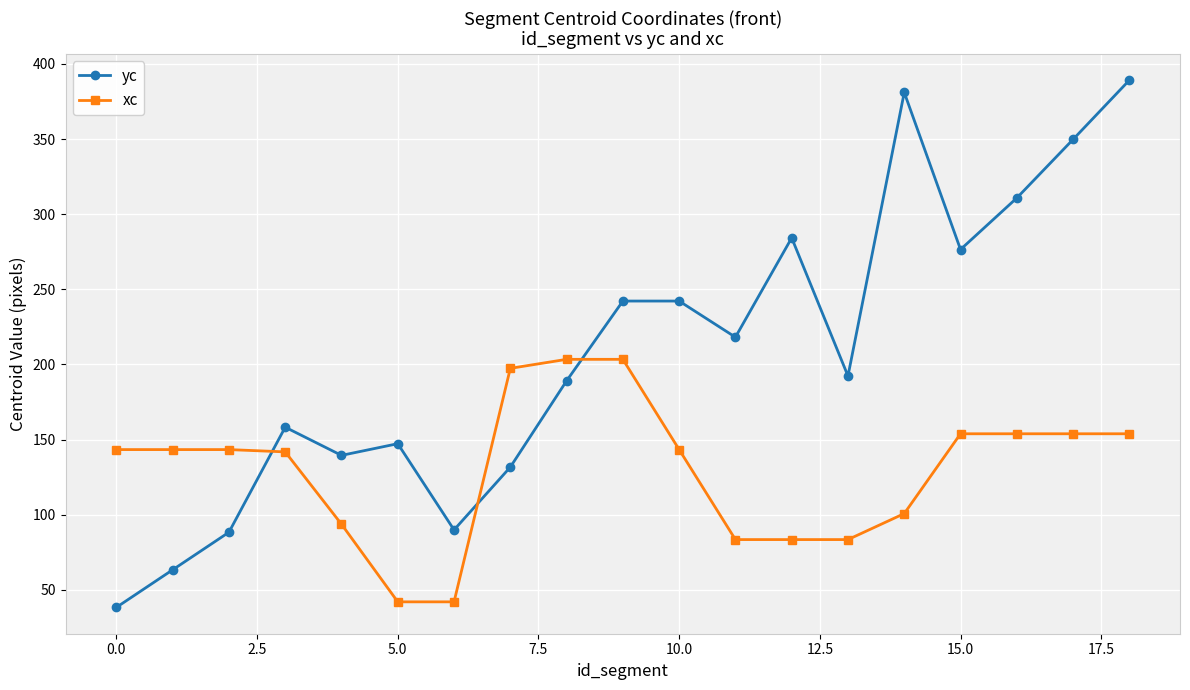

True or false: yc has more than 1 interior local peaks.

True